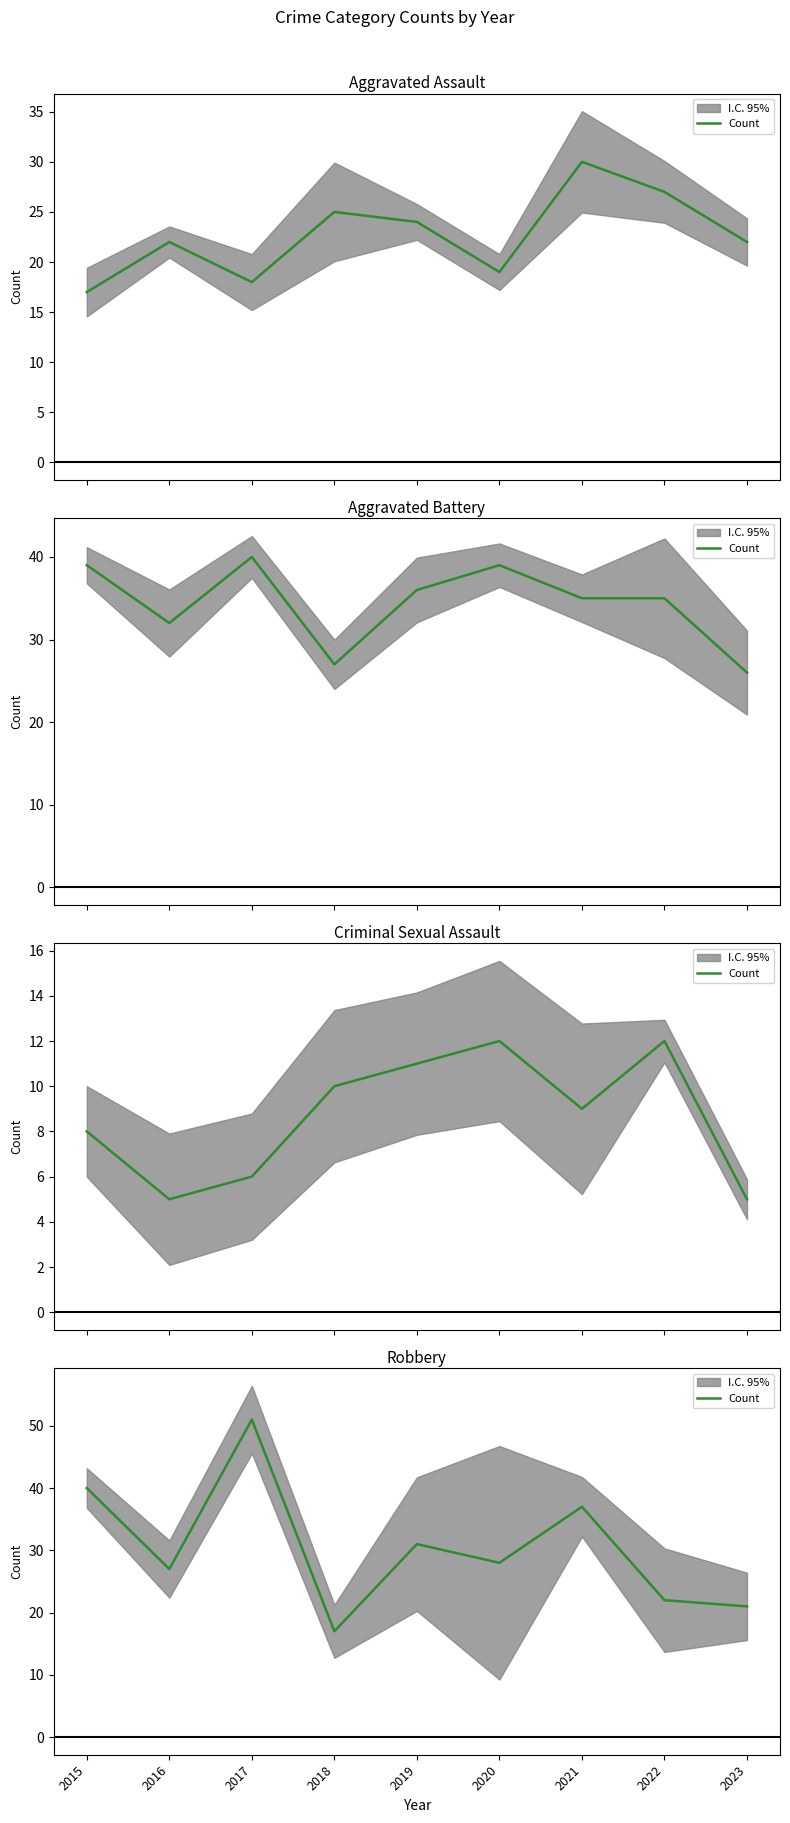

What is the greatest value displayed?

51